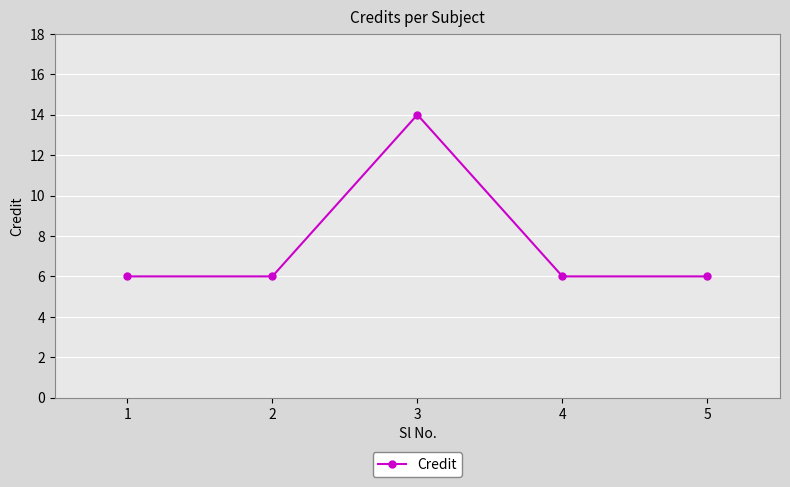

Reading right to left, extract all data points from this chart.

5=6	4=6	3=14	2=6	1=6